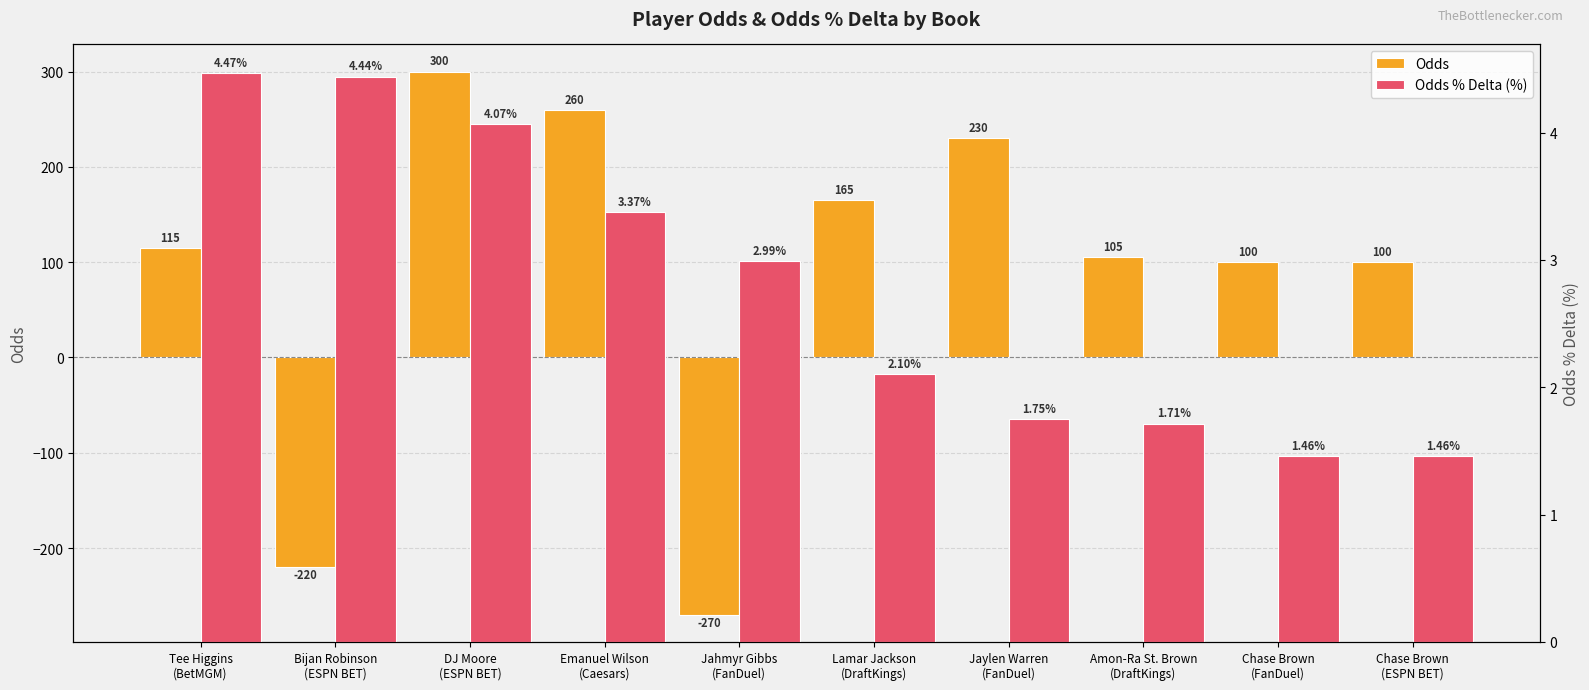

How many negative values does the Odds series have?

2